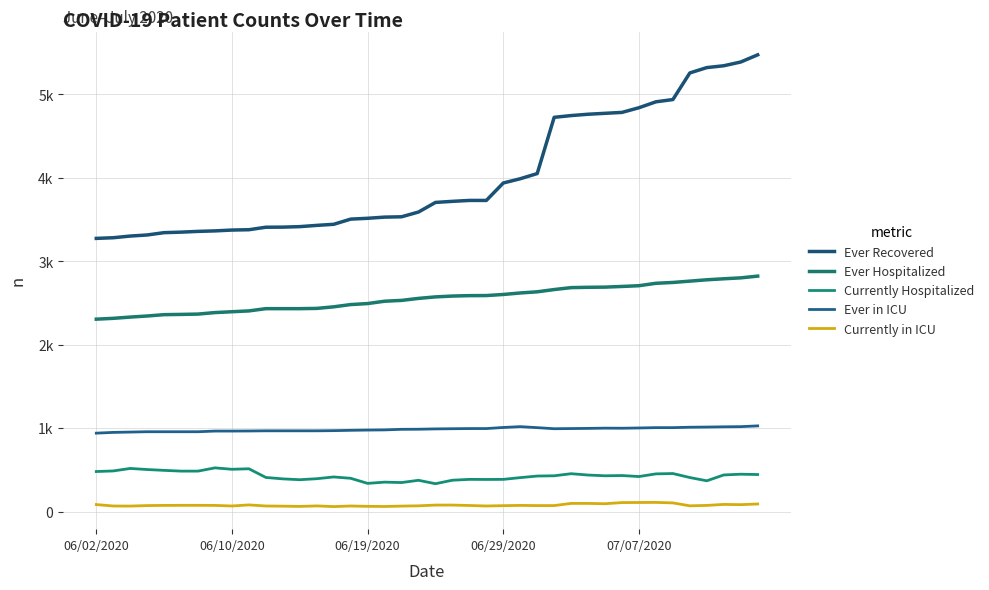

True or false: Ever Recovered and Ever in ICU intersect in this chart.

False